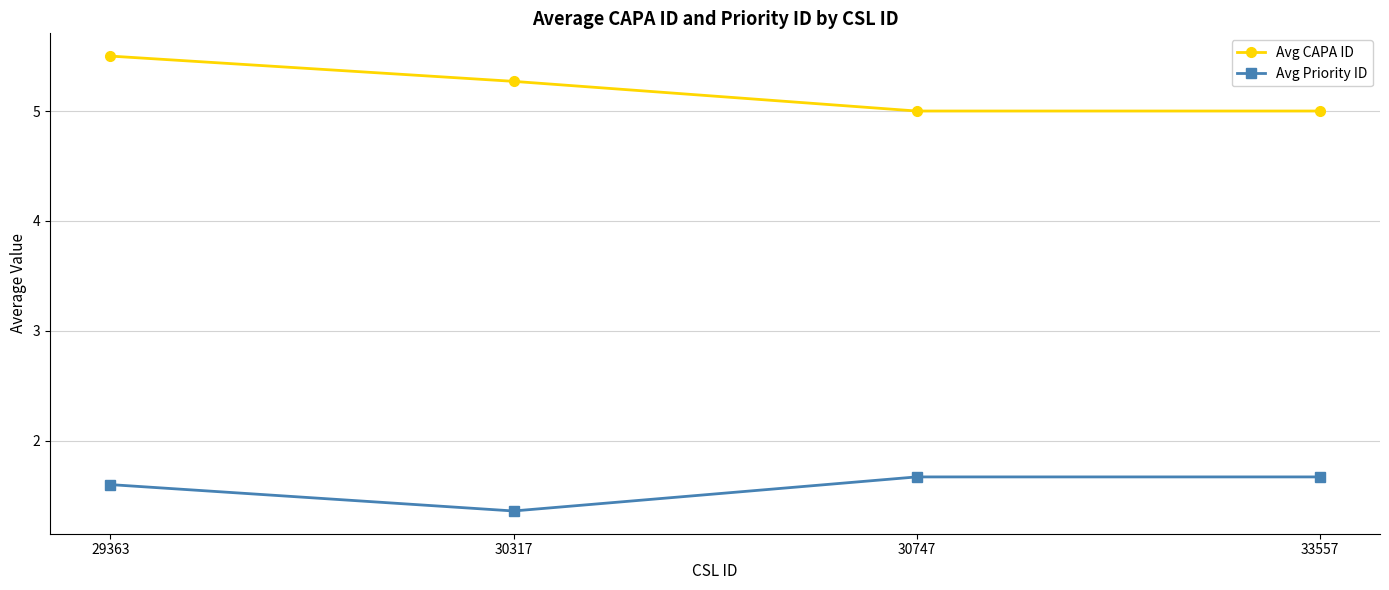

At which category does Avg Priority ID reach its first local valley?

30317